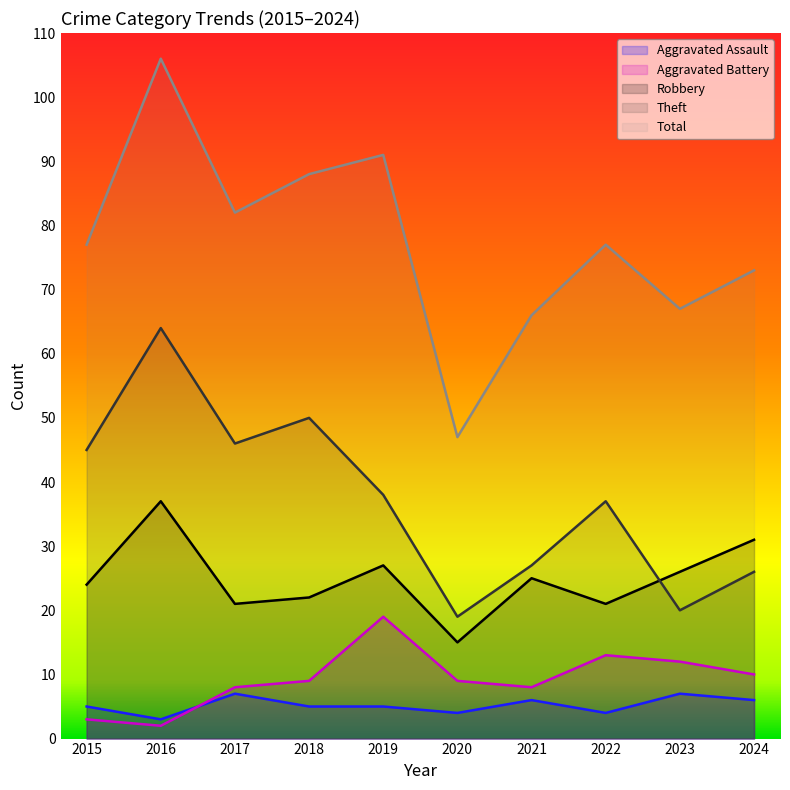

At which label is Robbery closest to 26?

2023